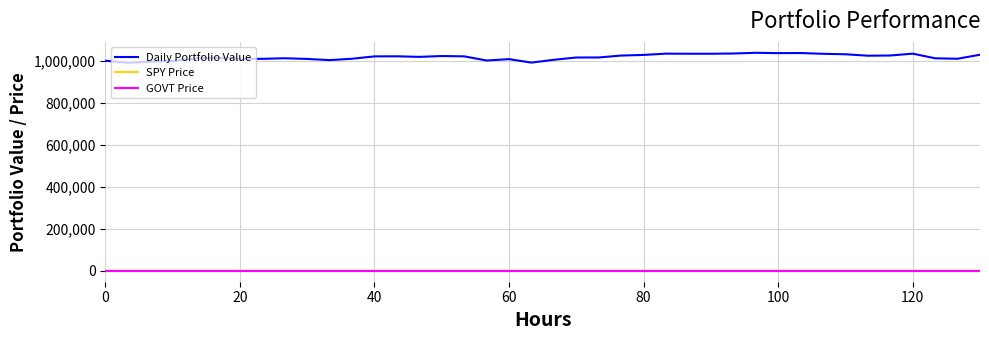

How many lines are shown in the chart?

3